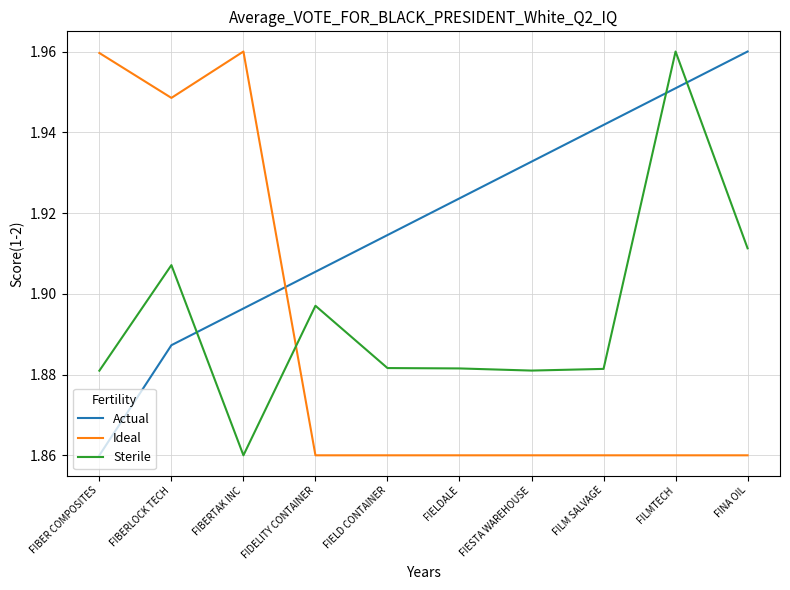

At which category is the sum across all series the highest?

FILMTECH